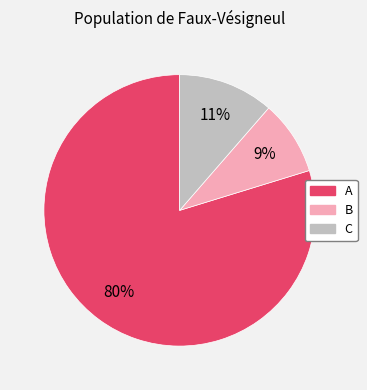

Is it true that C is 11% of the pie?

True